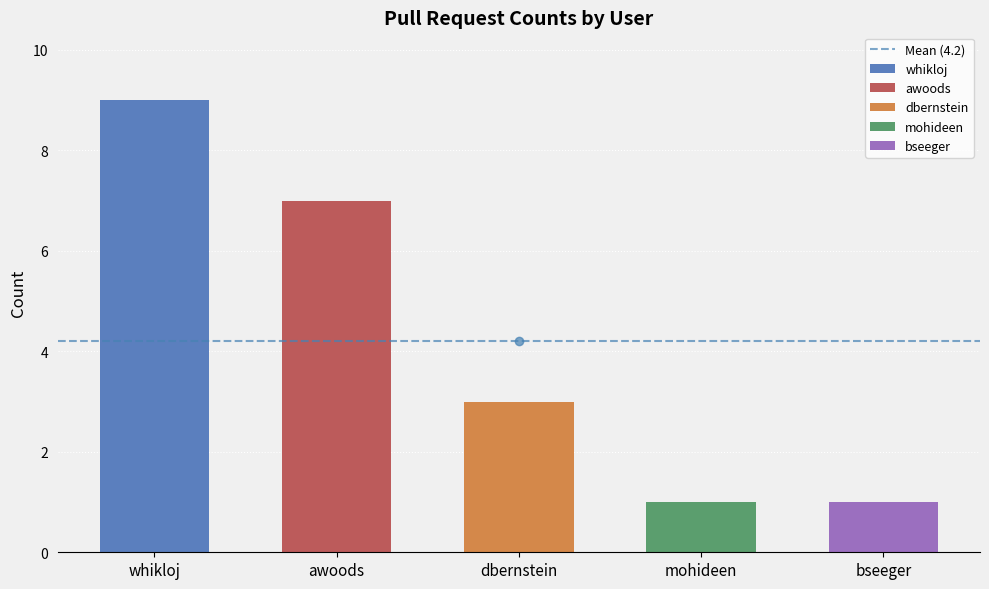

Read the value at dbernstein.

3